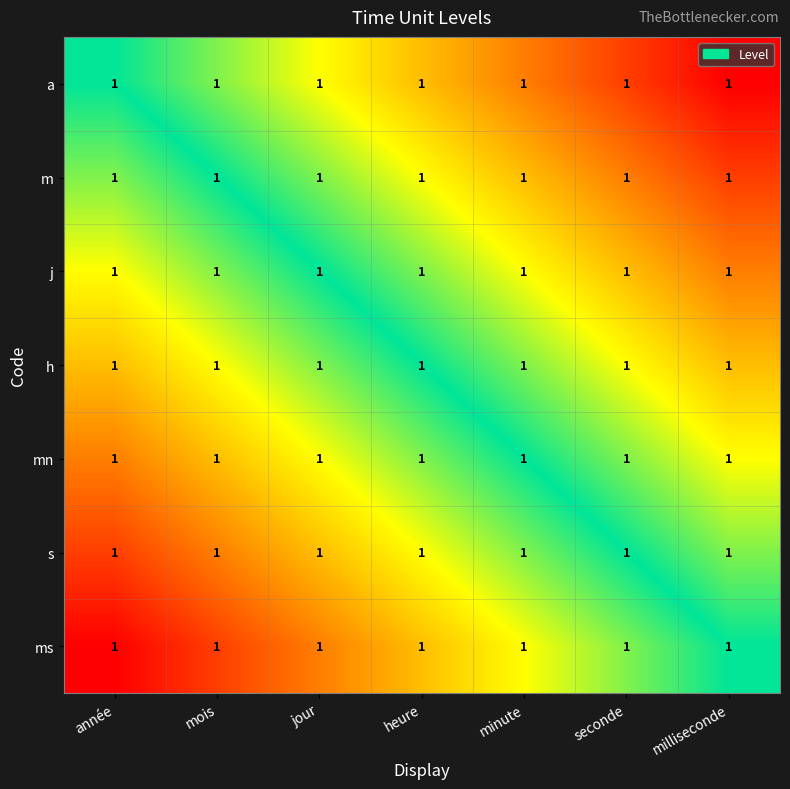

Which category has the highest value across all series?

milliseconde